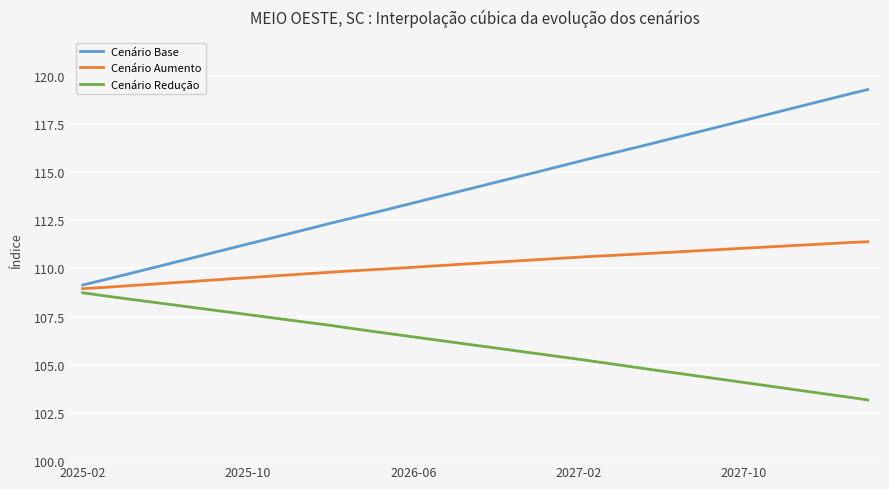

What is the minimum value for Cenário Aumento?

109.0